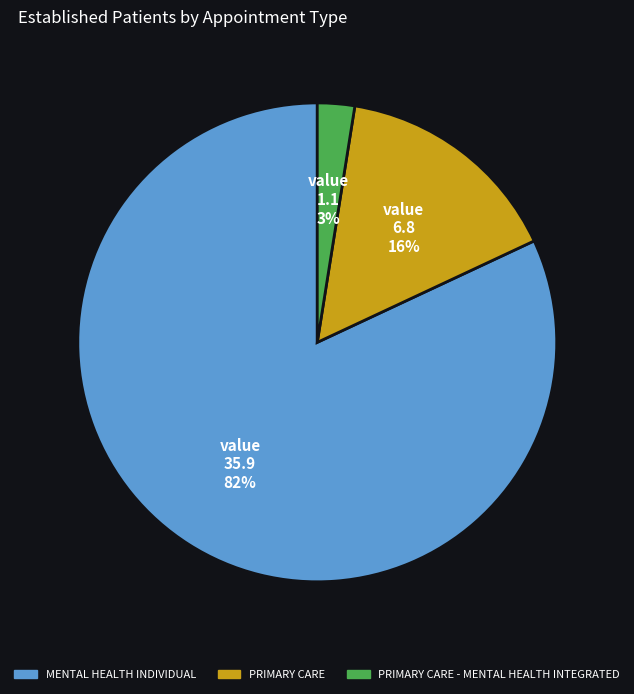

Which category has the biggest portion of the pie?

MENTAL HEALTH INDIVIDUAL